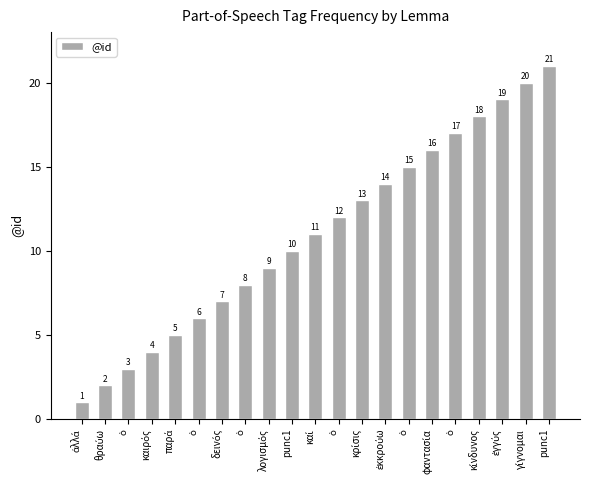

What is the smallest value displayed?

1